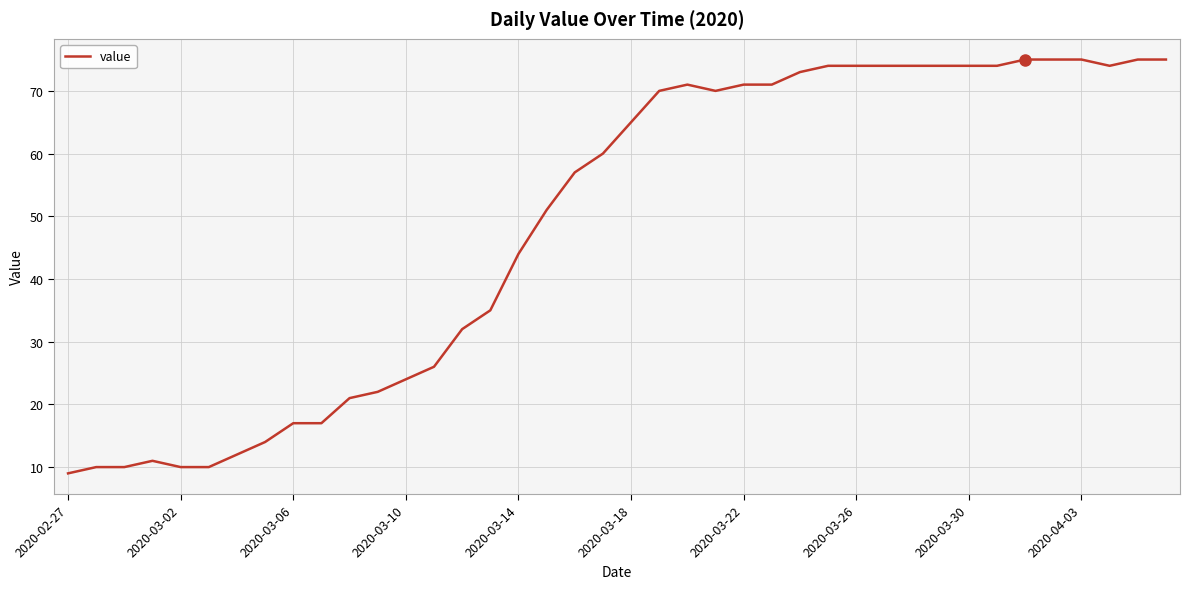

What is the maximum value shown in the chart?

75